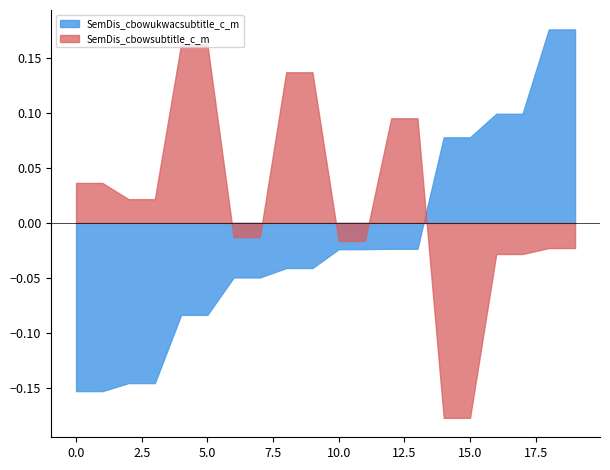

True or false: SemDis_cbowukwacsubtitle_c_m and SemDis_cbowsubtitle_c_m intersect in this chart.

True